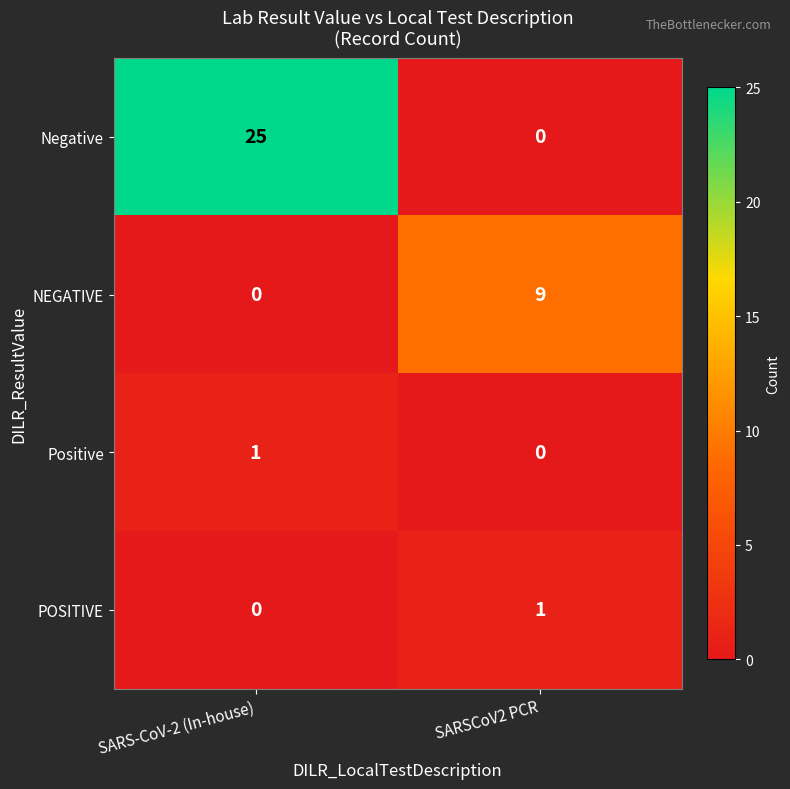

Between SARS-CoV-2 (In-house) and SARSCoV2 PCR, which series saw the biggest shift?

Negative